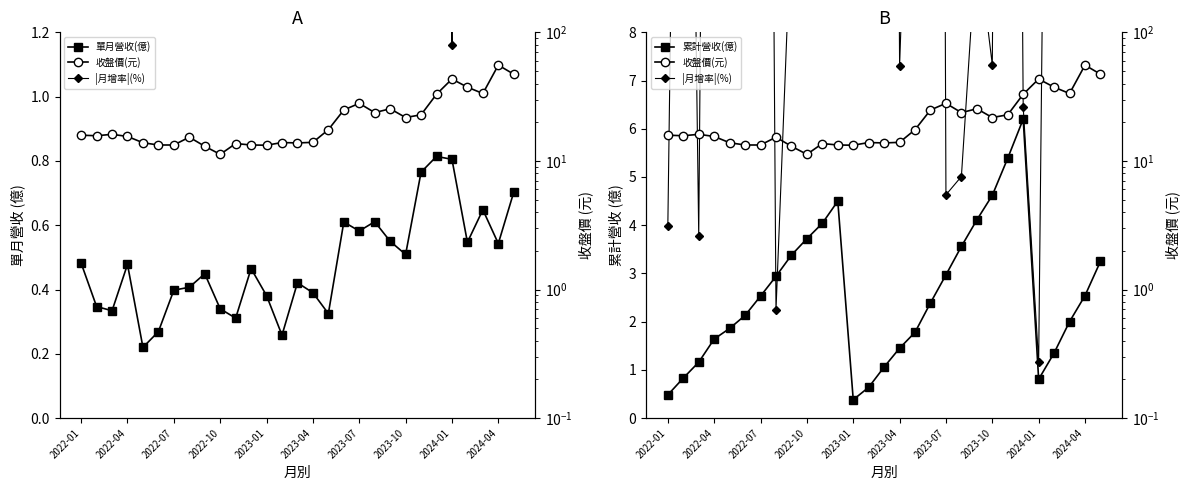

What is the smallest value displayed?

0.2